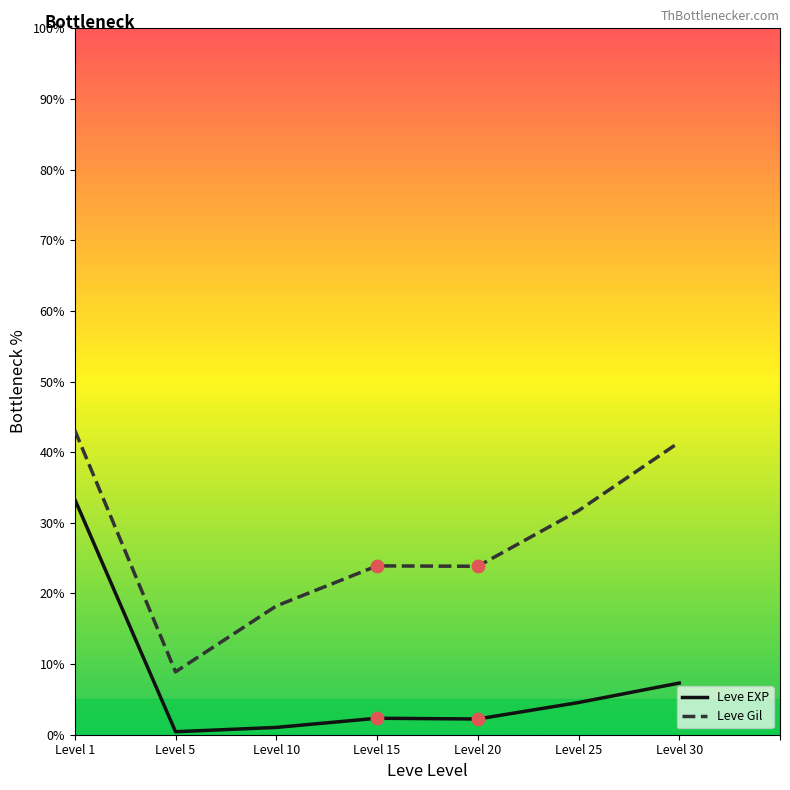

Is the value of Leve EXP at Level 20 greater than the value of Leve Gil at Level 15?

No